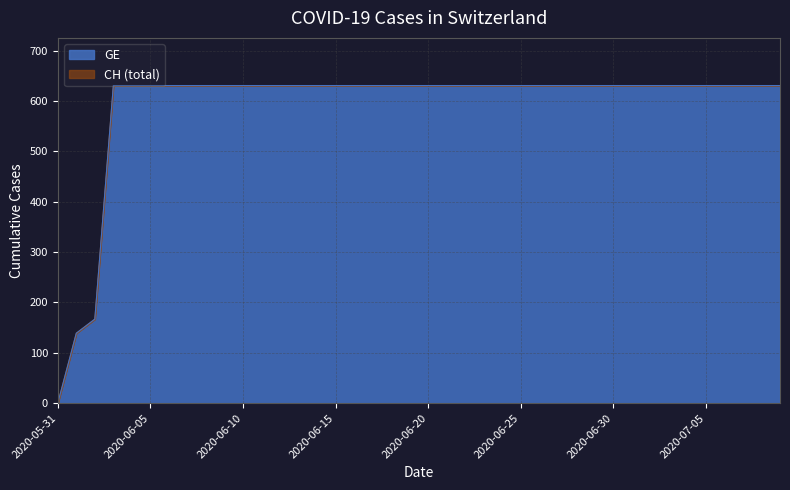

What position from the left is 2020-06-08?

9